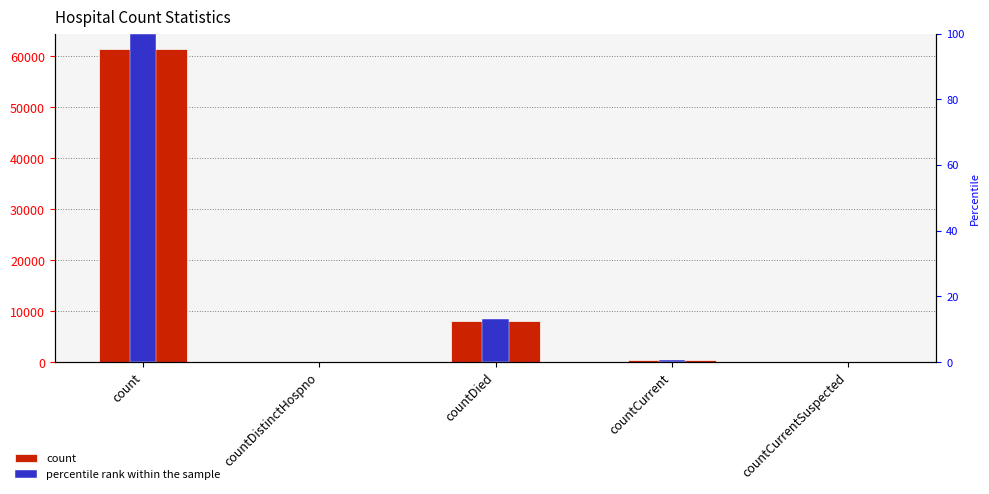

Reading left to right, what are all the values shown in this chart?

count: 61343.0	0.0	8068.0	430.0	0.0
percentile rank within the sample: 100.0	0.0	13.2	0.7	0.0